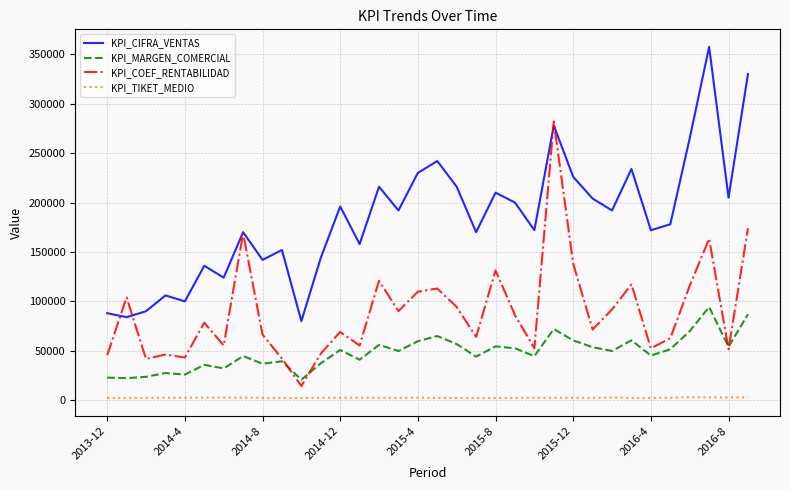

At how many categories does at least one series exceed 77416?

34